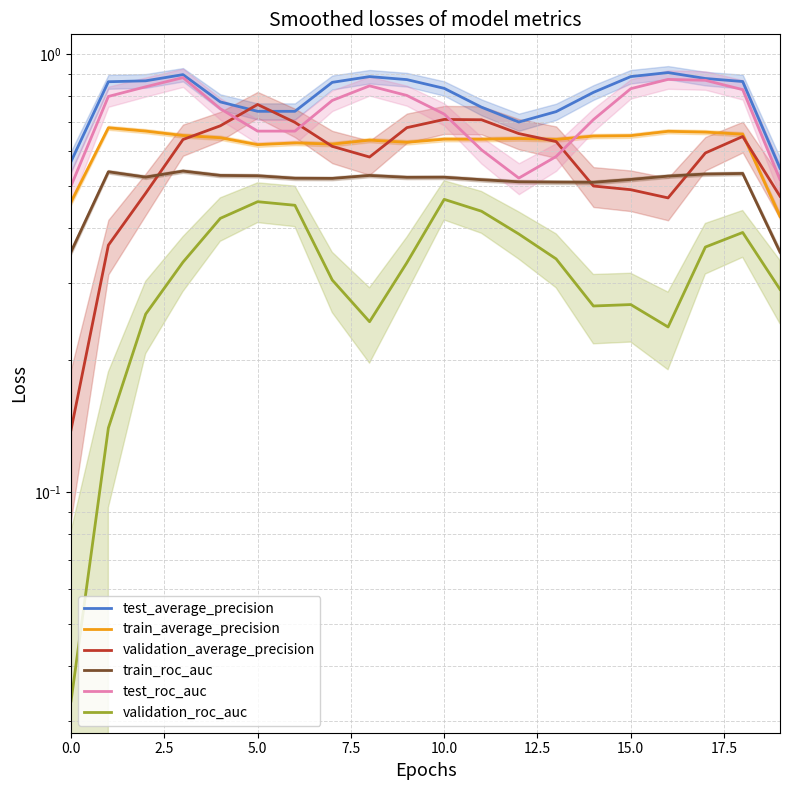

Where is train_average_precision nearest to the value 0?

19